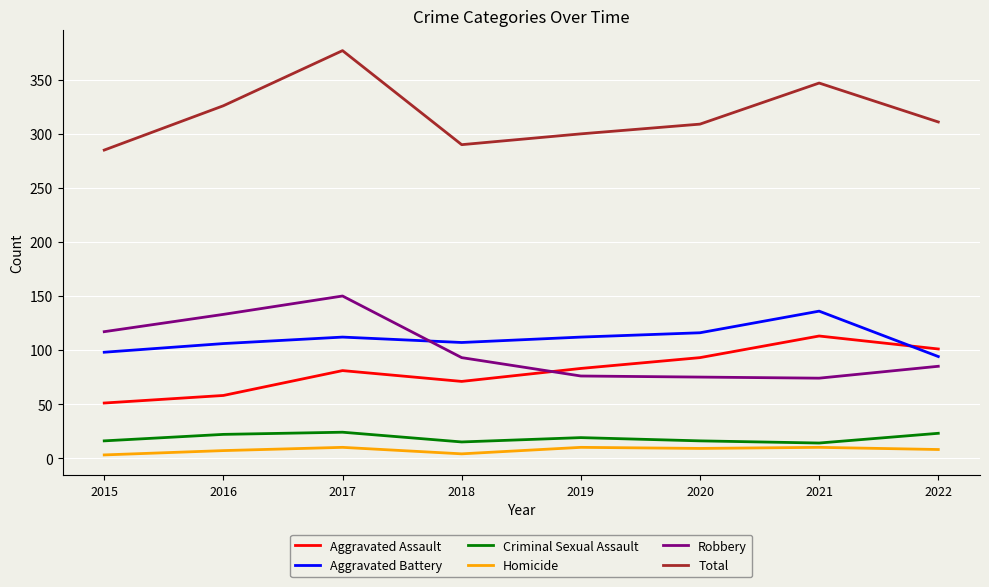

The value of Aggravated Assault at 2015 is 90. True or false?

False